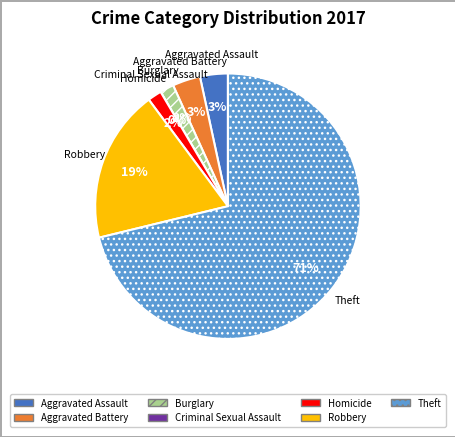

What is the ratio of the value at Theft to the value at Aggravated Battery?

21.0